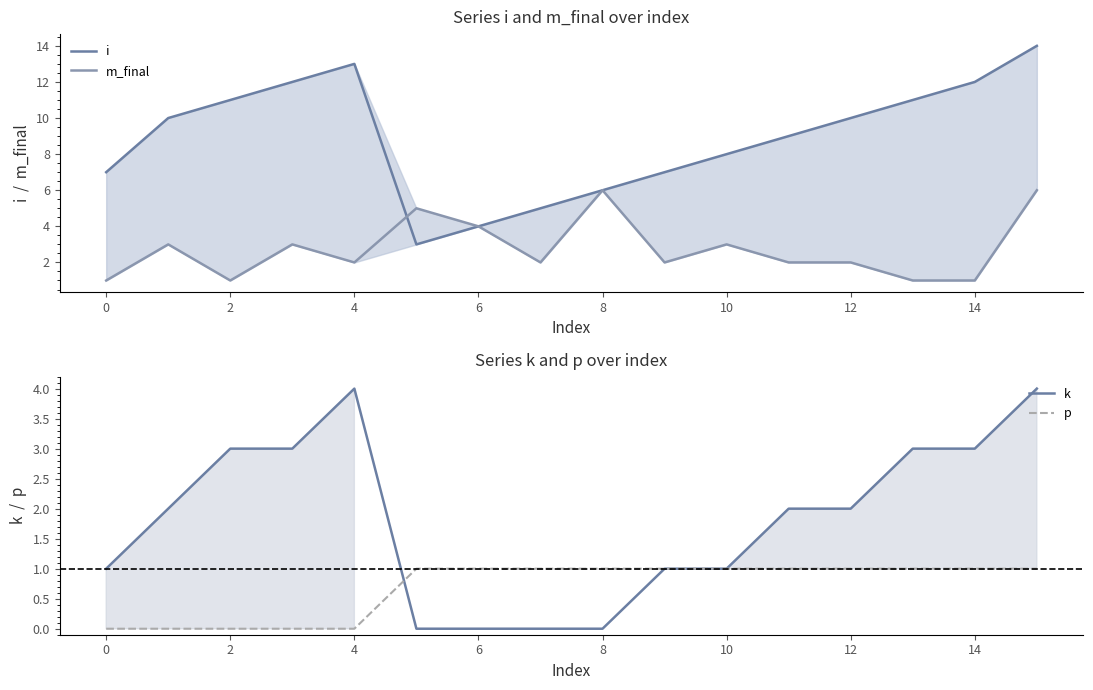

Rank the series by their maximum value, from highest to lowest.

i, m_final, k, p